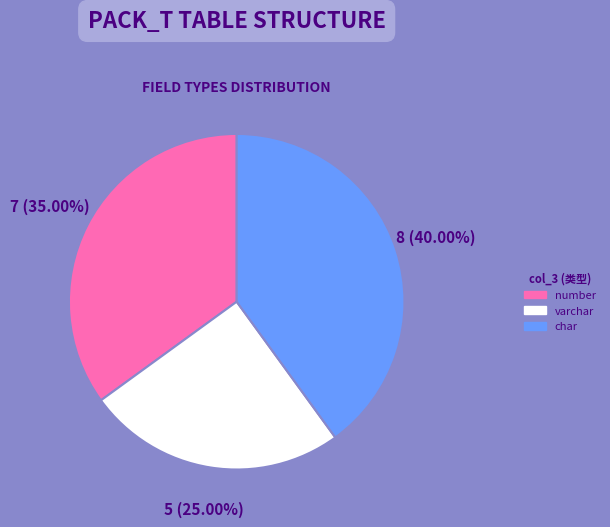

What is the largest slice in the pie chart?

char